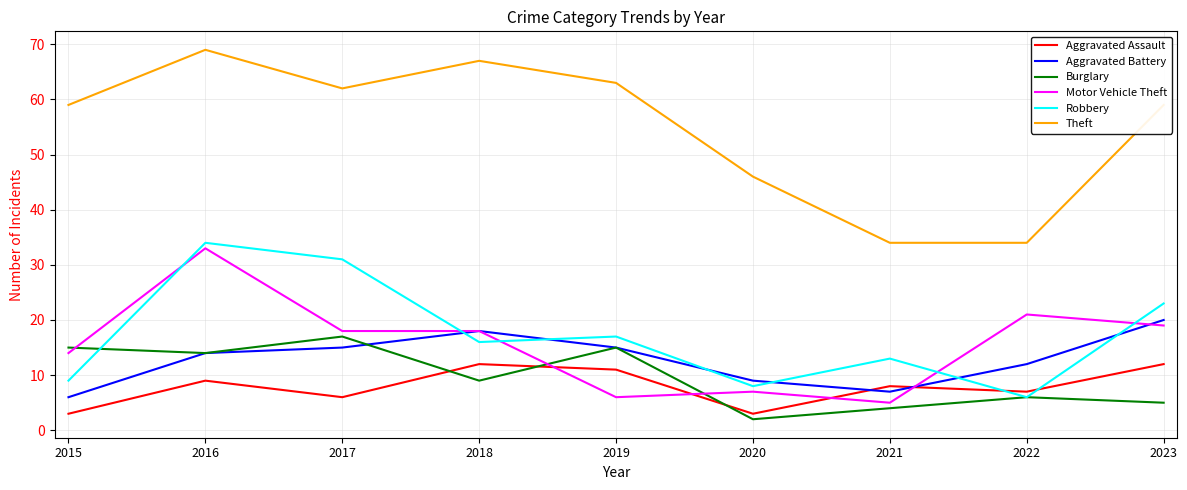

Reading left to right, transcribe all the data shown in this chart.

Aggravated Assault: 2015=3	2016=9	2017=6	2018=12	2019=11	2020=3	2021=8	2022=7	2023=12
Aggravated Battery: 2015=6	2016=14	2017=15	2018=18	2019=15	2020=9	2021=7	2022=12	2023=20
Burglary: 2015=15	2016=14	2017=17	2018=9	2019=15	2020=2	2021=4	2022=6	2023=5
Motor Vehicle Theft: 2015=14	2016=33	2017=18	2018=18	2019=6	2020=7	2021=5	2022=21	2023=19
Robbery: 2015=9	2016=34	2017=31	2018=16	2019=17	2020=8	2021=13	2022=6	2023=23
Theft: 2015=59	2016=69	2017=62	2018=67	2019=63	2020=46	2021=34	2022=34	2023=59